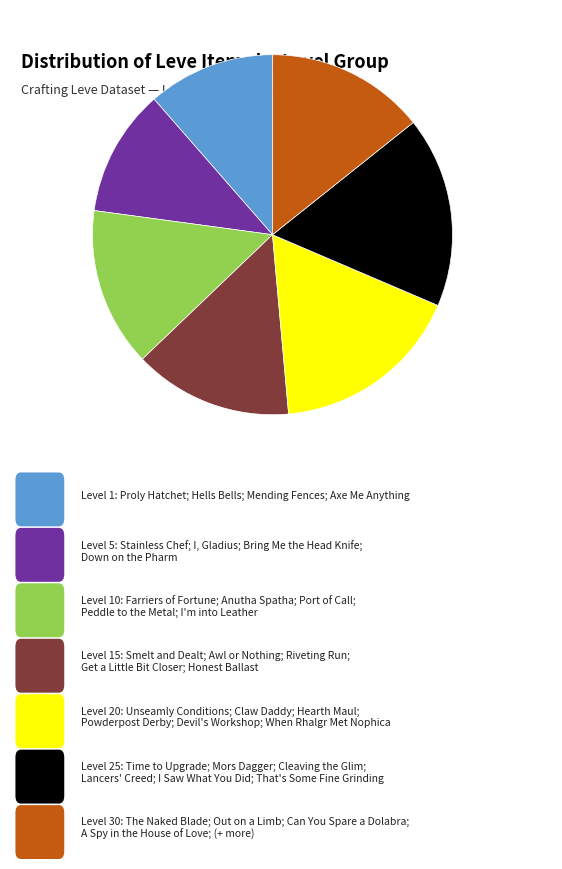

Is there any slice that represents more than half of the pie?

No